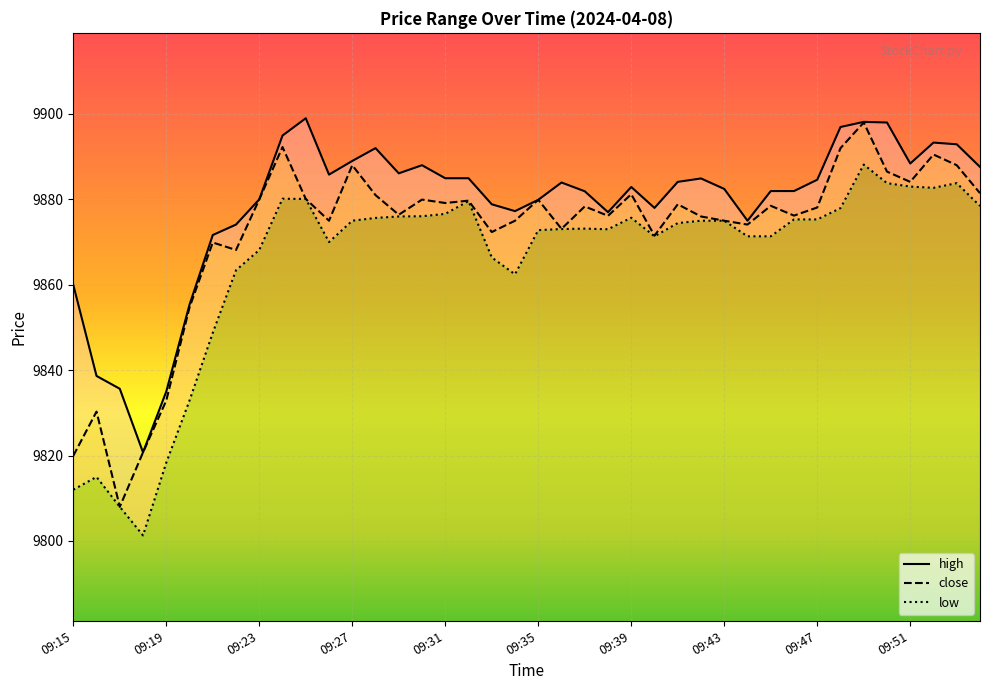

What are all the series names shown in the legend?

high, close, low